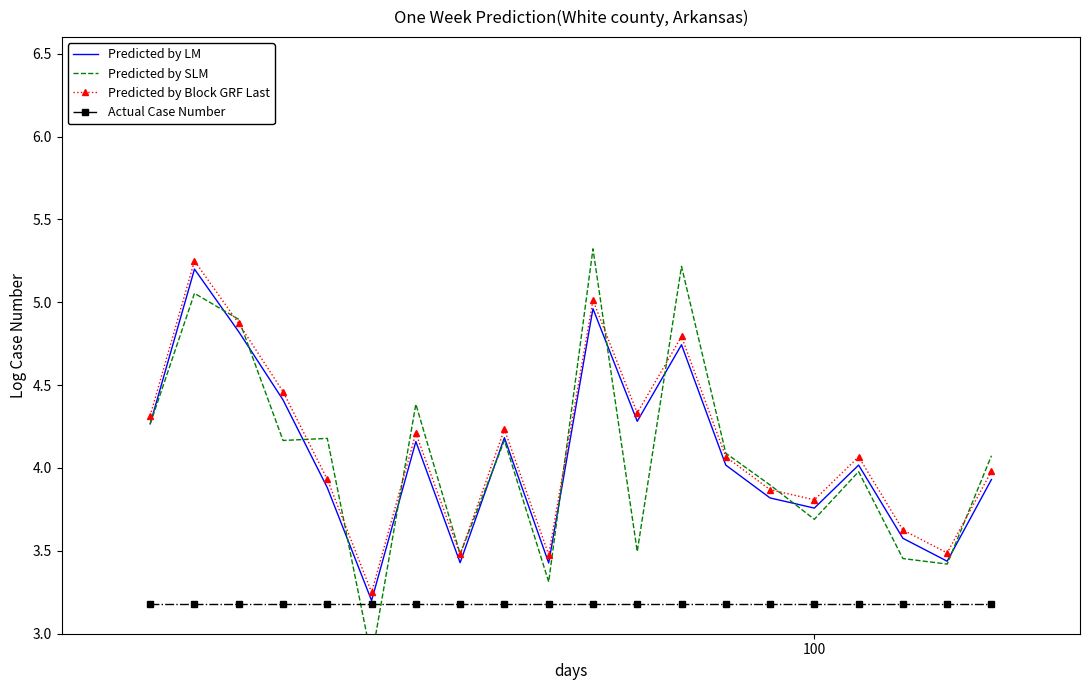

True or false: Predicted by Block GRF Last and Predicted by LM intersect in this chart.

False